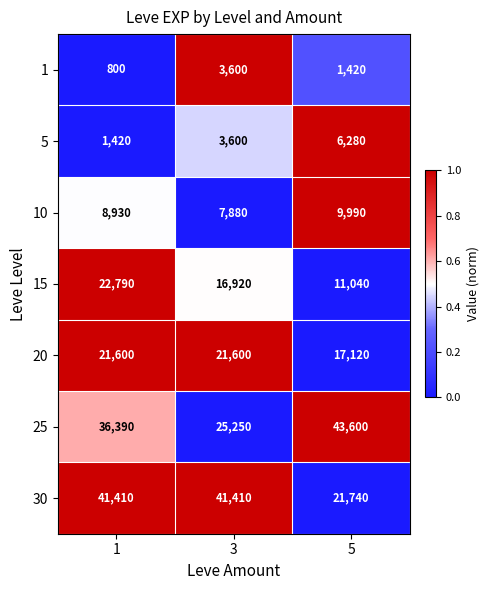

How many distinct data groups are displayed?

7